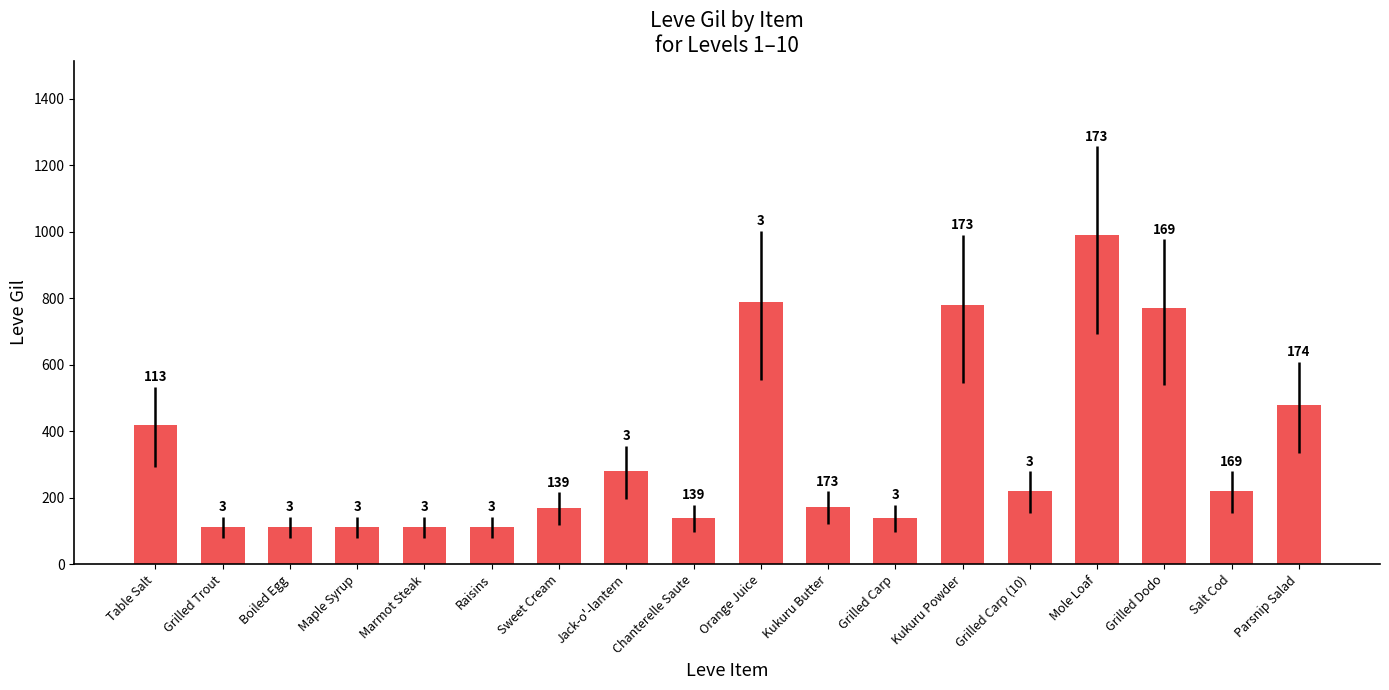

At which label is the value closest to 551?

Parsnip Salad